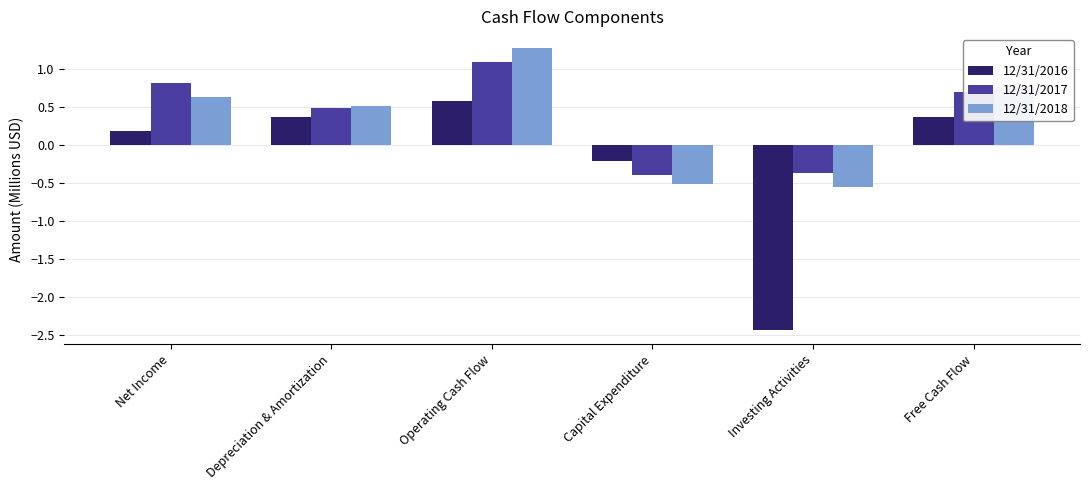

Rank the series by their maximum value, from lowest to highest.

12/31/2016, 12/31/2017, 12/31/2018